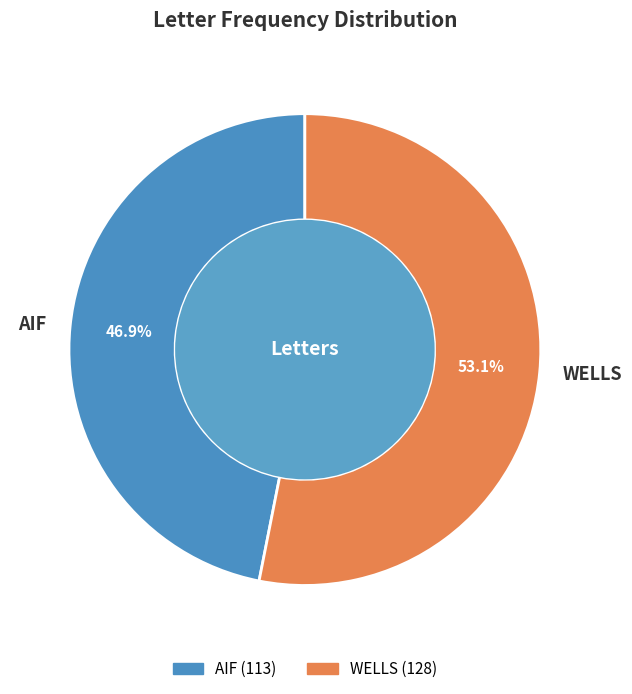

Between AIF and WELLS, which is larger?

WELLS